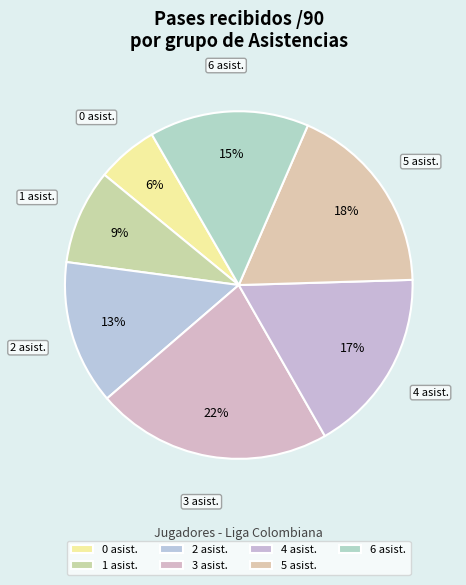

To the nearest percent, what portion does 6 represent?

15%